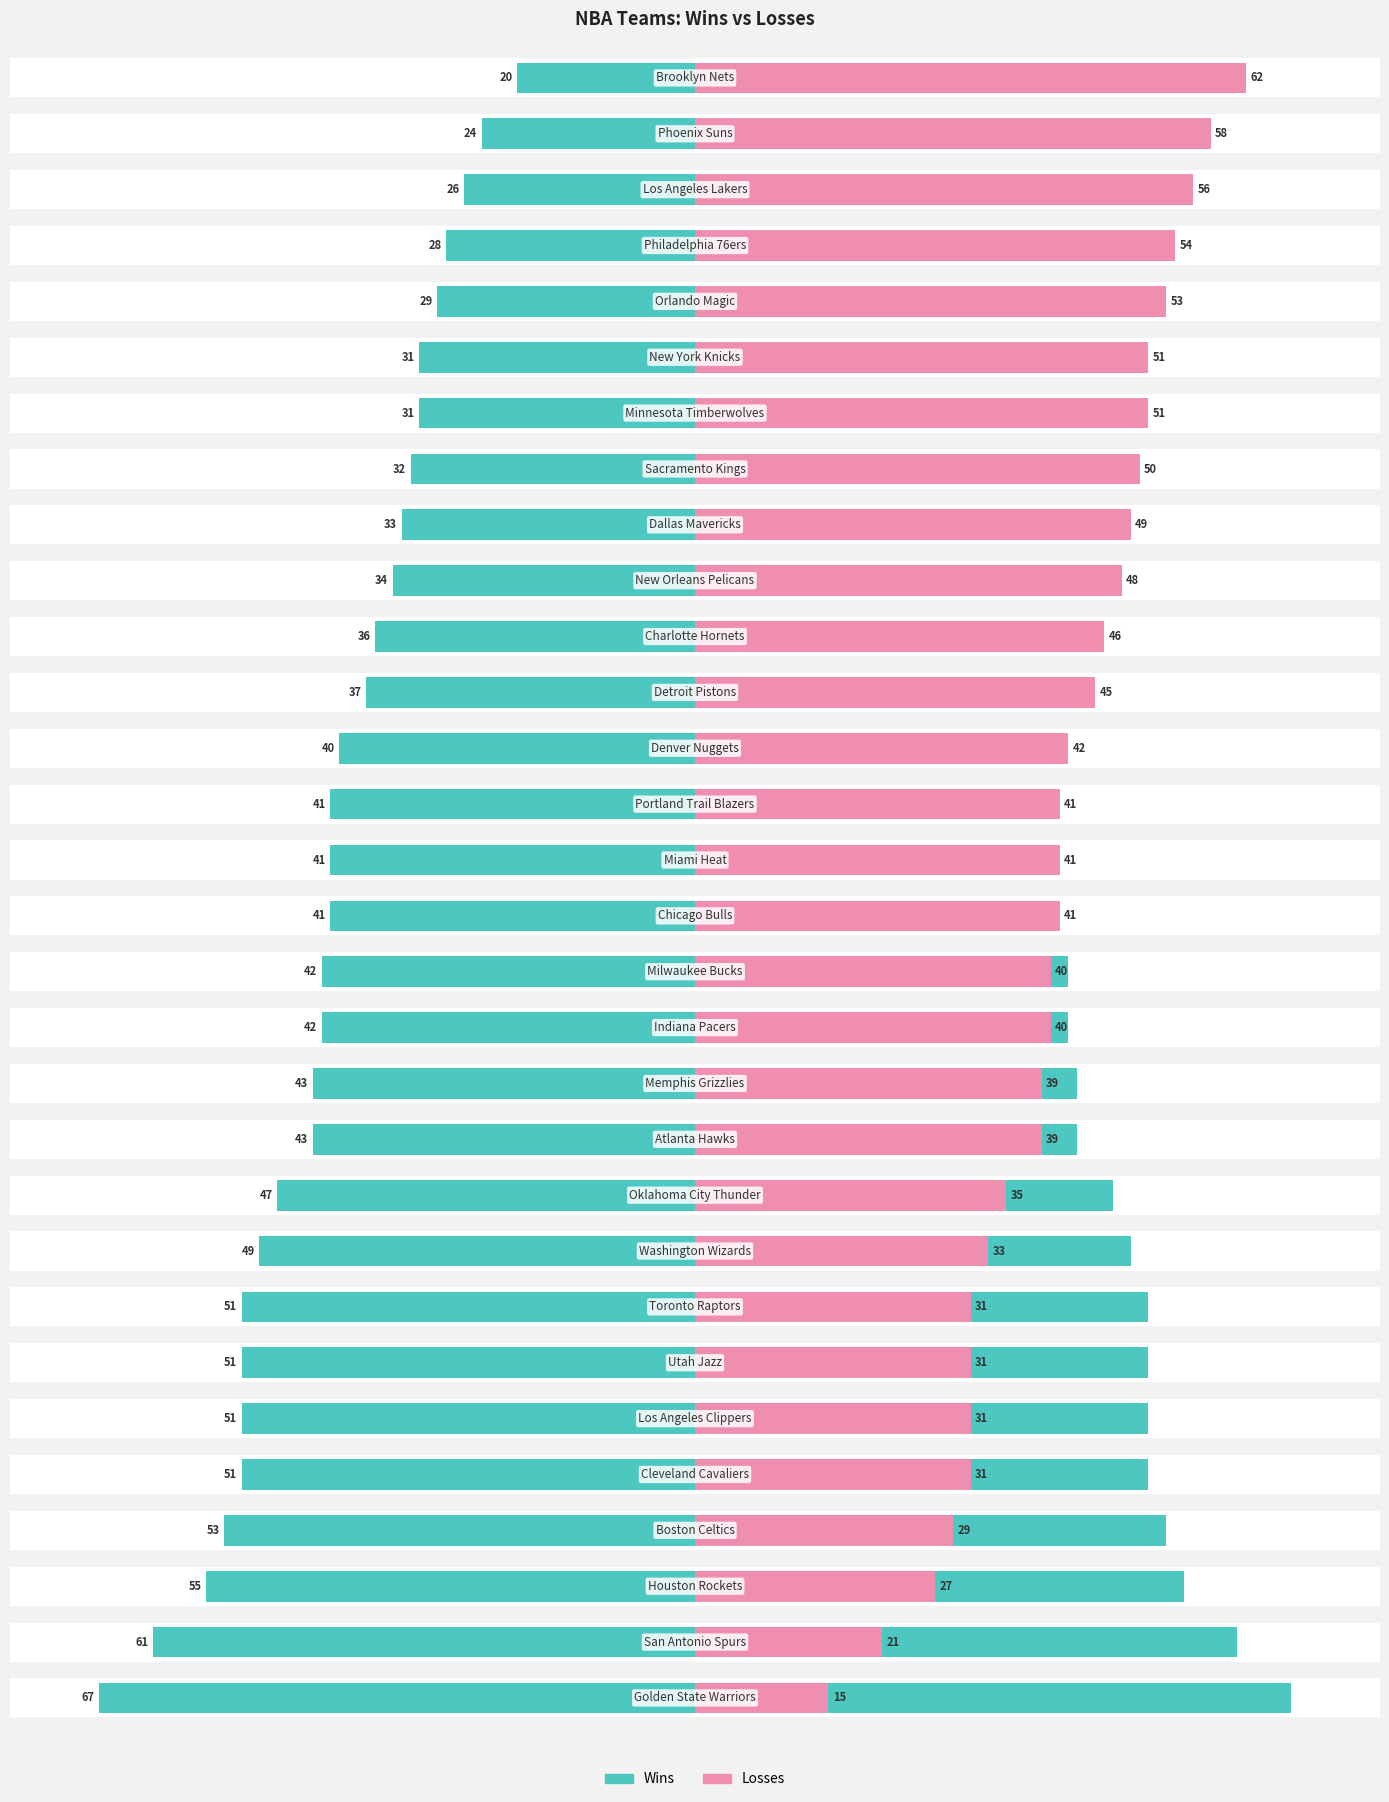

Count the number of data series in this chart.

2